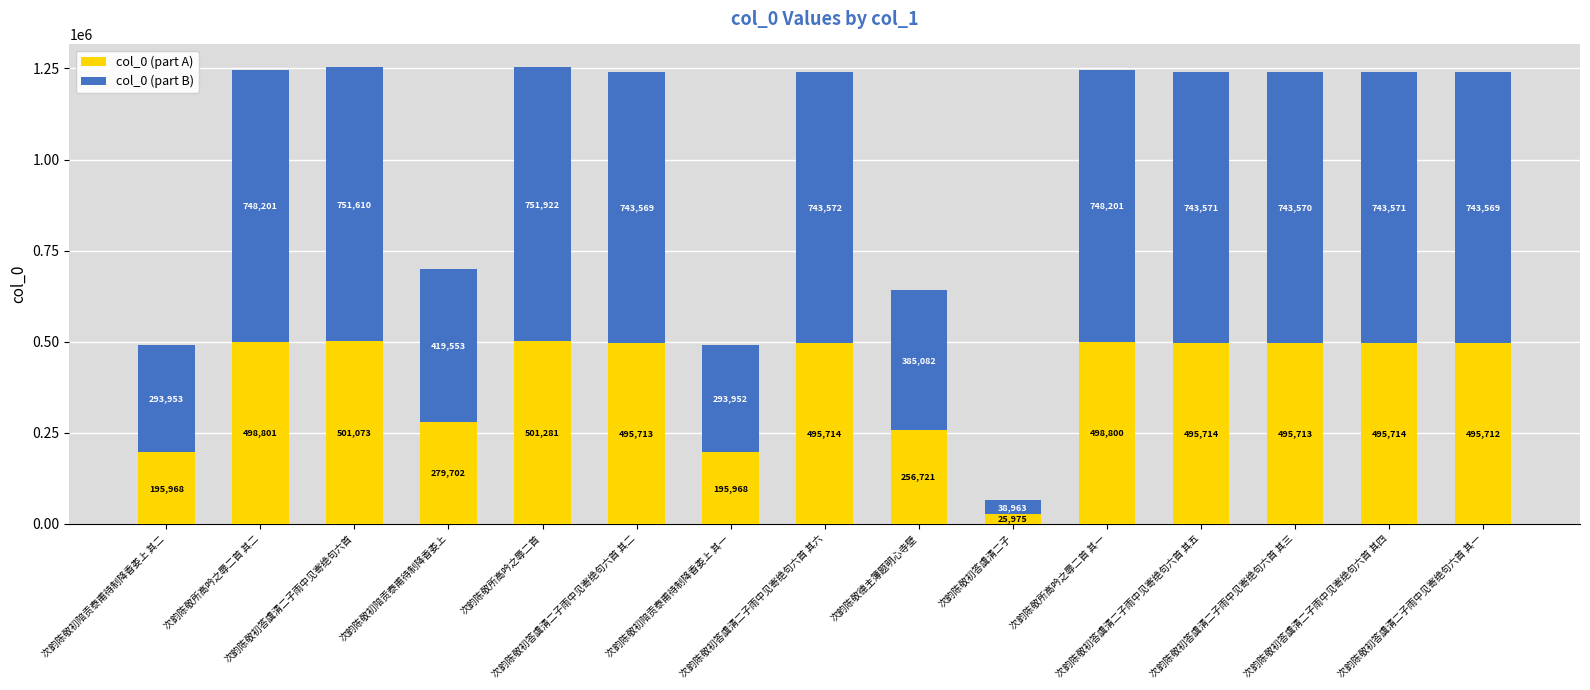

What is the average value of the col_0 (part A) series?

395238